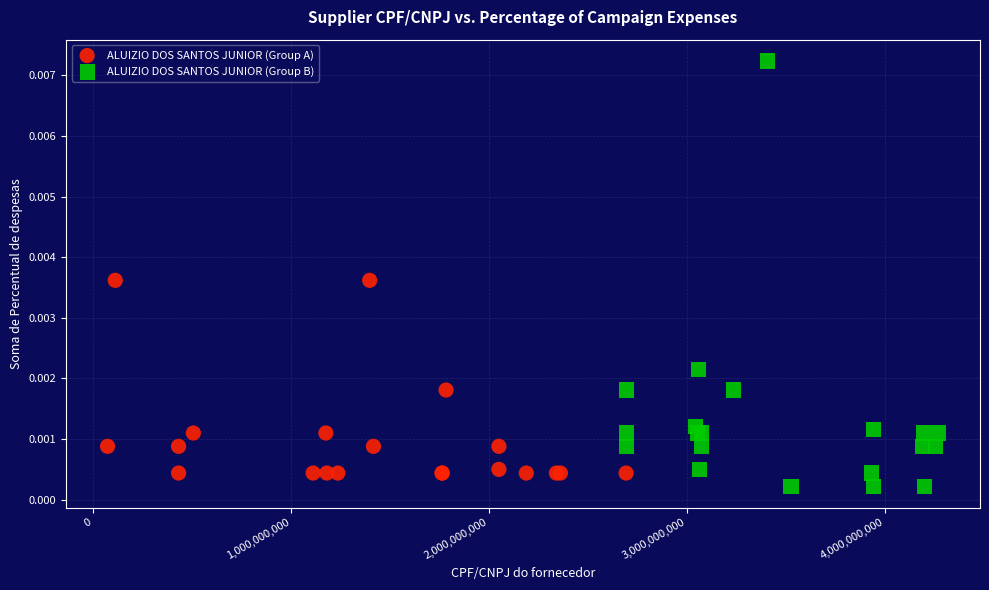

Which series has the largest Y range (max minus min)?

ALUIZIO DOS SANTOS JUNIOR (Group B)